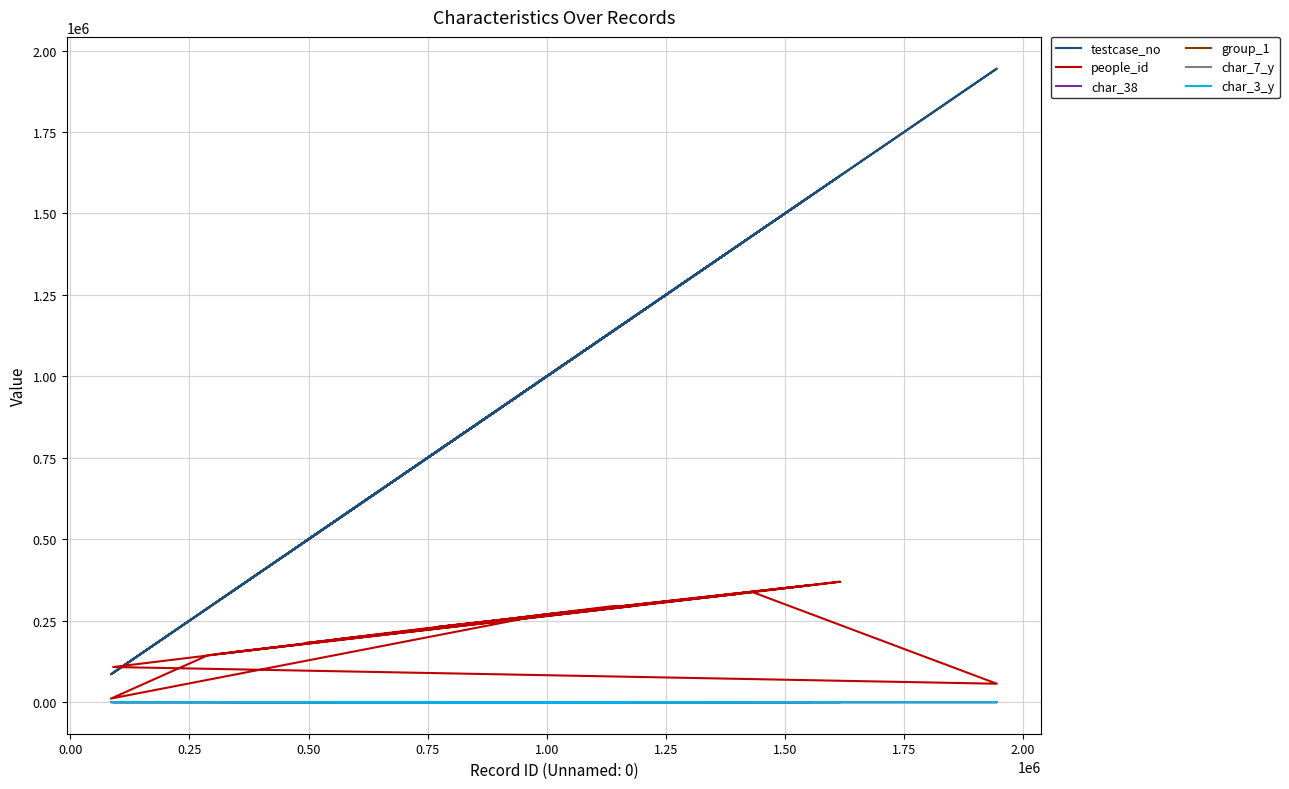

Which series has the largest range (max minus min)?

testcase_no